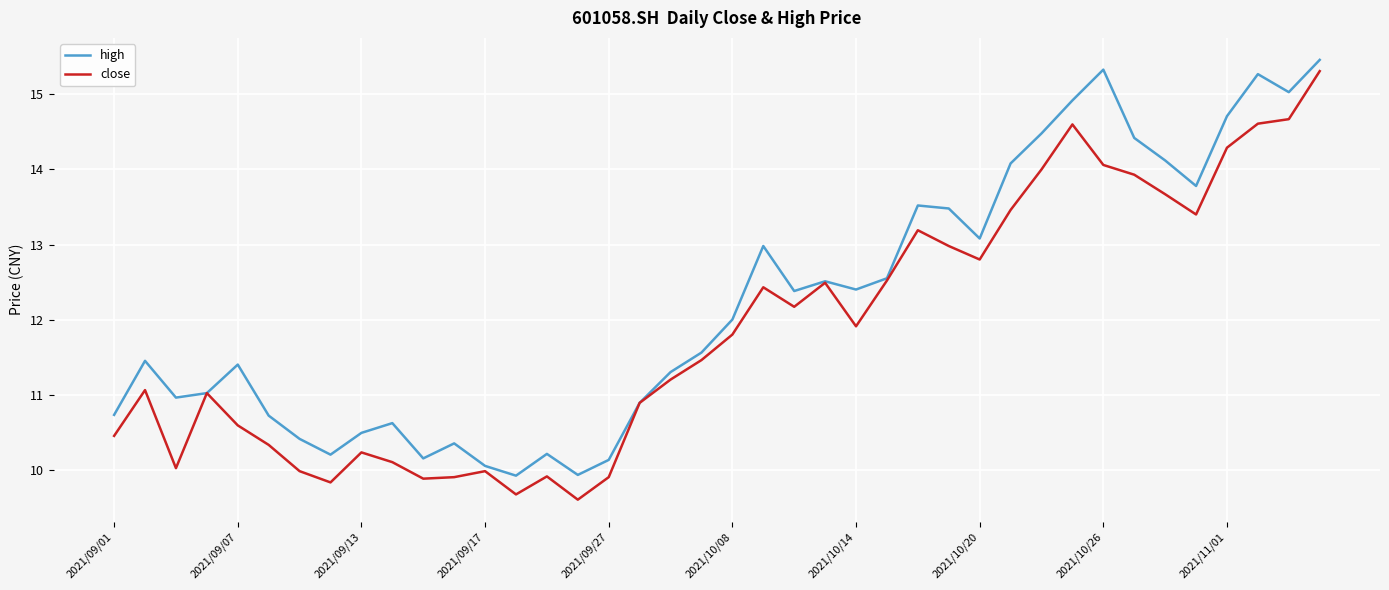

Which series has the largest total across all categories?

high